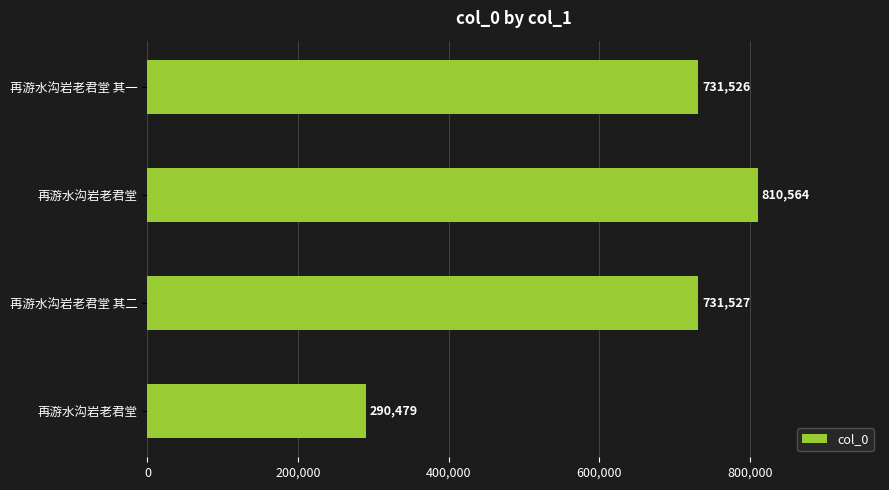

How many data points are less than 731527?

2